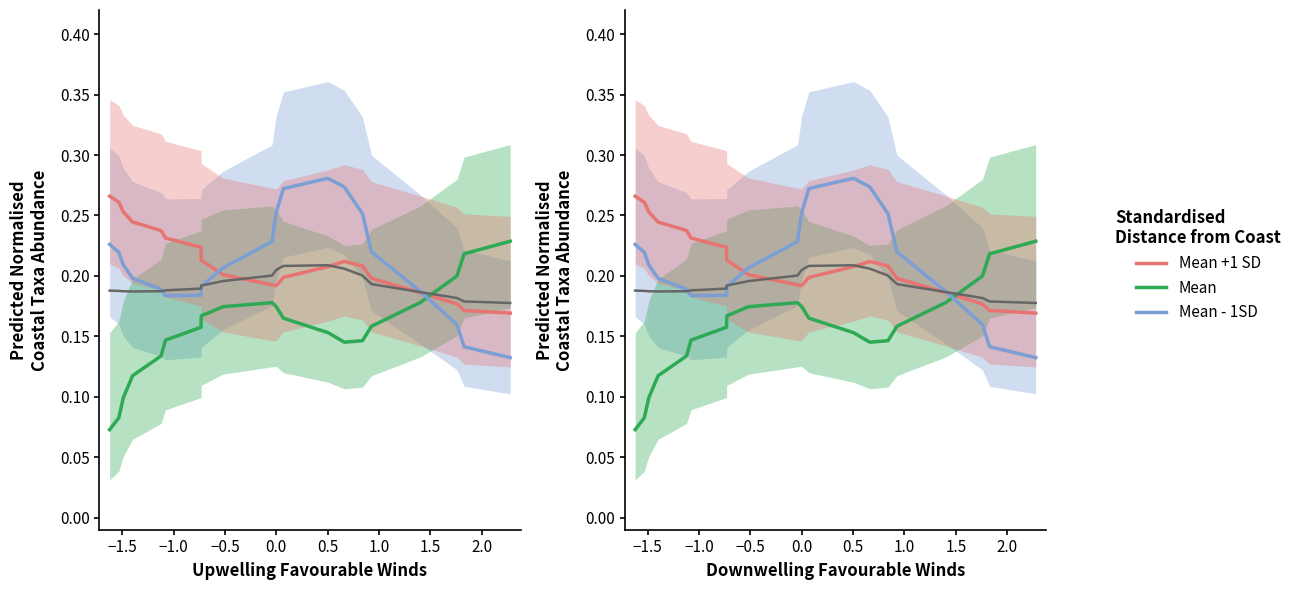

What is the value of the Mean +1 SD point at the 4th from the left?

0.2